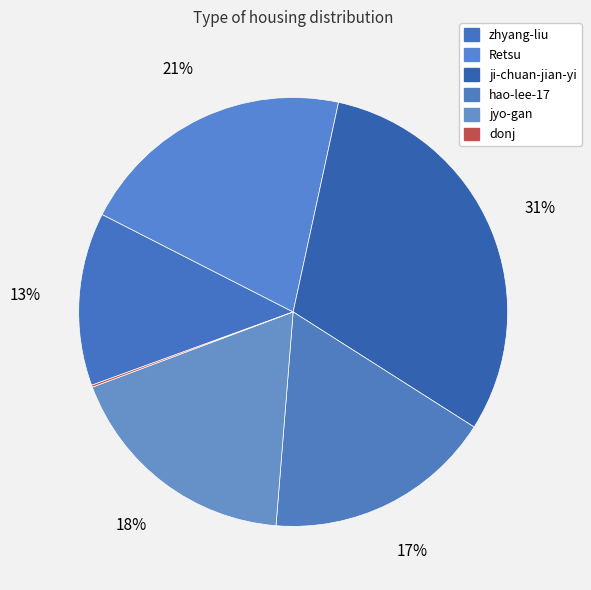

Is there a majority slice in this chart?

No